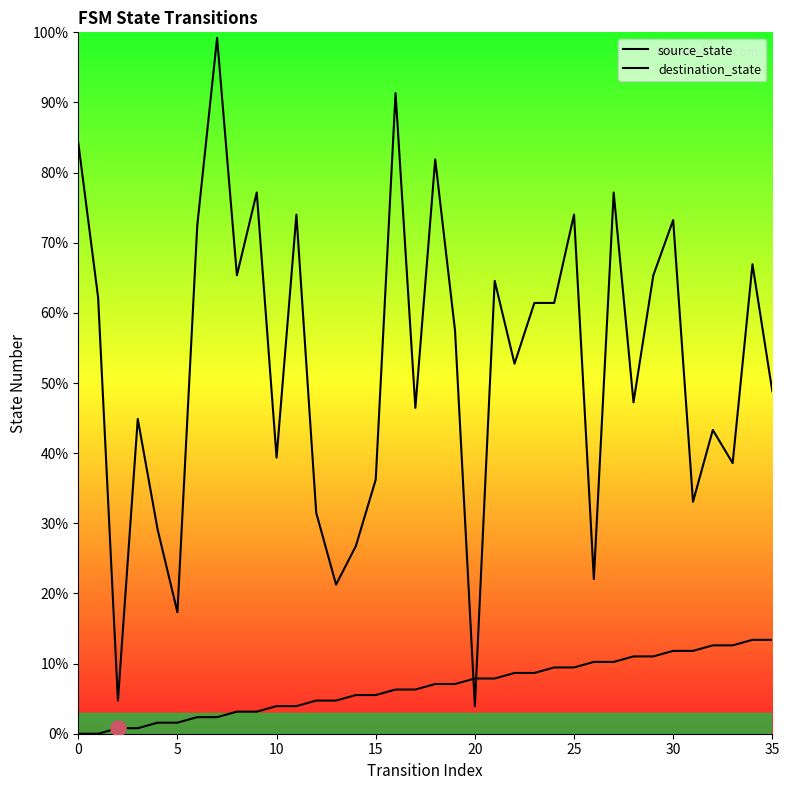

What are all the series names shown in the legend?

source_state, destination_state